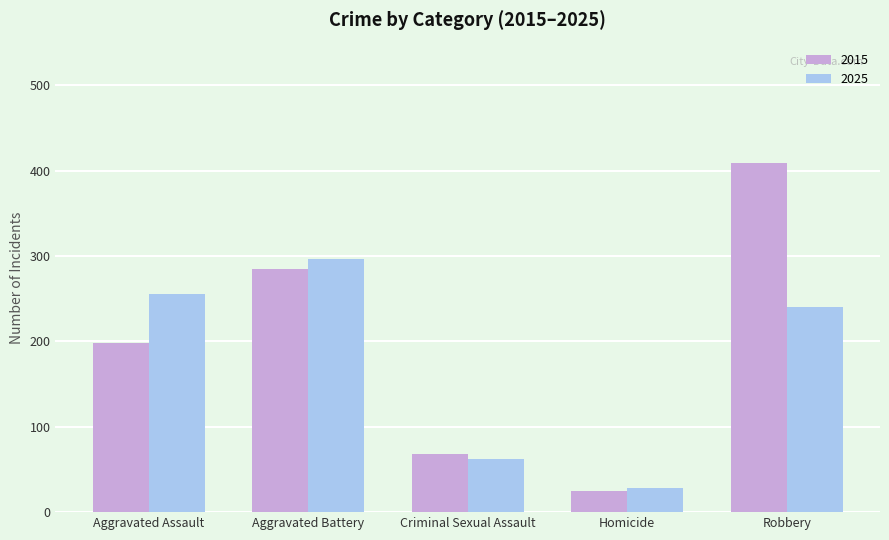

What value does the 2025 series have at Aggravated Assault?

256